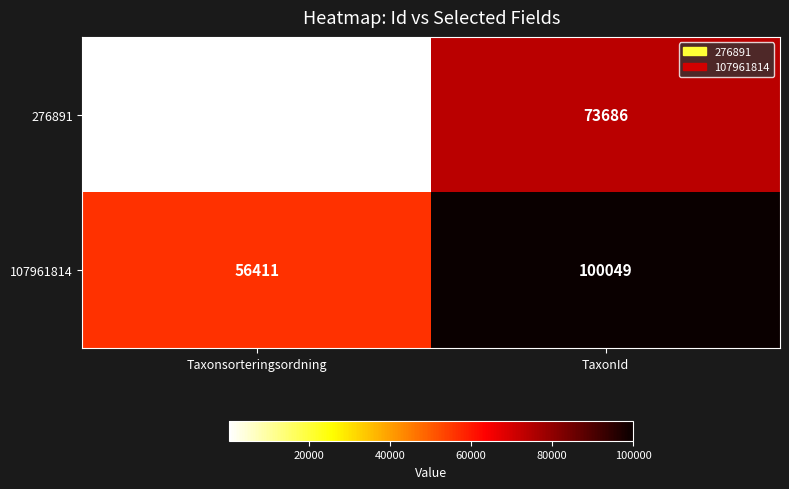

At which label does 276891 reach its minimum?

Taxonsorteringsordning